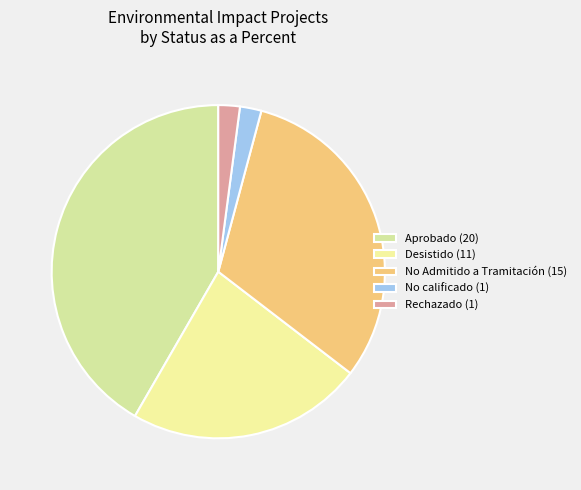

How many segments does this pie chart have?

5